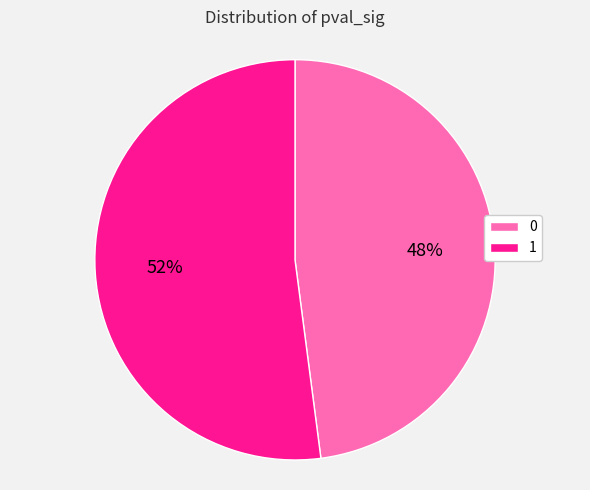

To the nearest percent, what percentage of the pie is 0?

48%